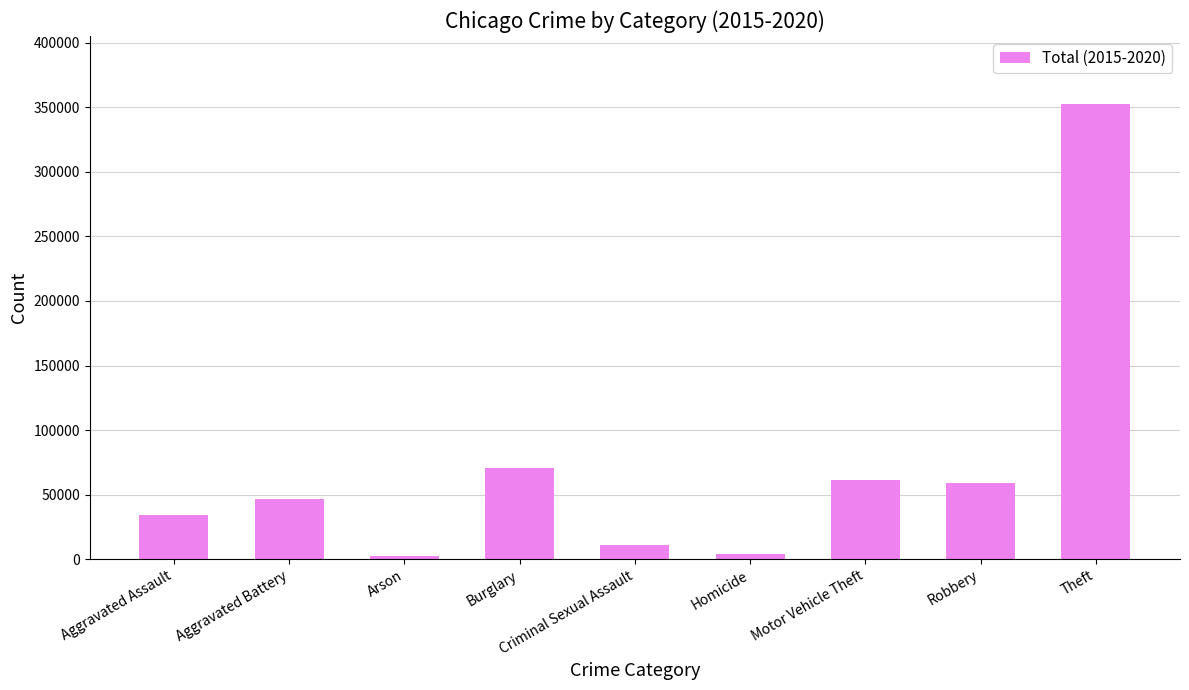

Count the number of data series in this chart.

1